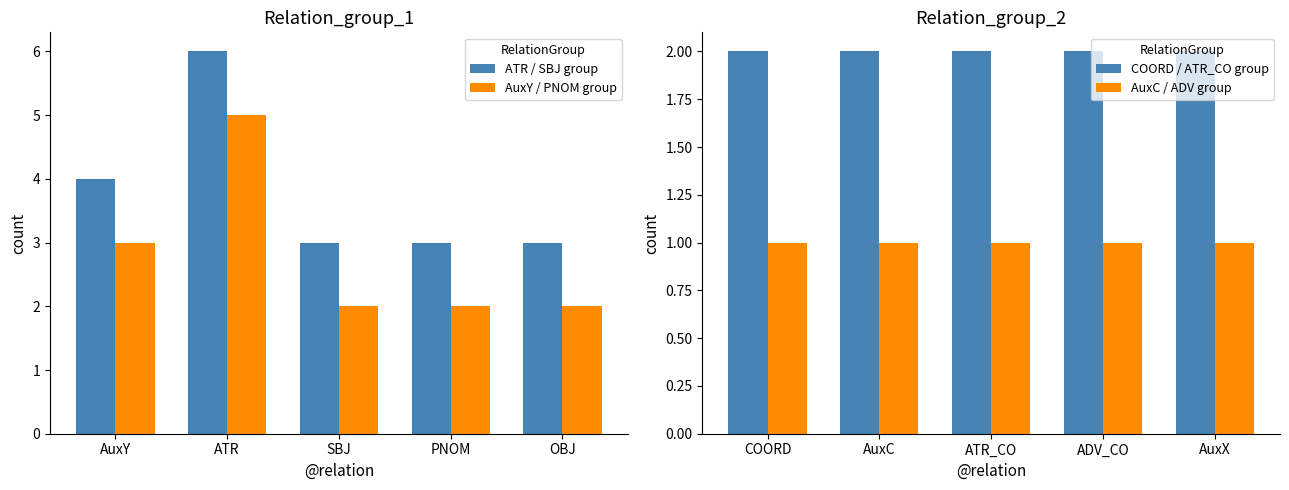

Reading right to left, transcribe all the data shown in this chart.

ATR / SBJ group: OBJ=3	PNOM=3	SBJ=3	ATR=6	AuxY=4
AuxY / PNOM group: OBJ=2	PNOM=2	SBJ=2	ATR=5	AuxY=3
COORD / ATR_CO group: AuxX=2	ADV_CO=2	ATR_CO=2	AuxC=2	COORD=2
AuxC / ADV group: AuxX=1	ADV_CO=1	ATR_CO=1	AuxC=1	COORD=1